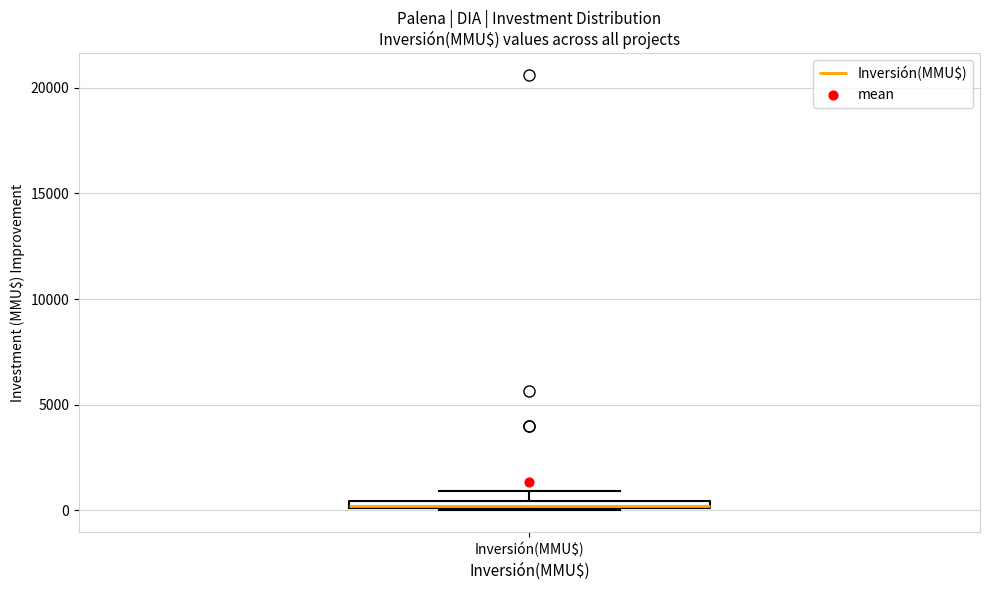

Where is the lower edge of the box for Inversión(MMU$) on the y-axis? The values are not printed on the chart, so give them approximately, as read against the axis.

0